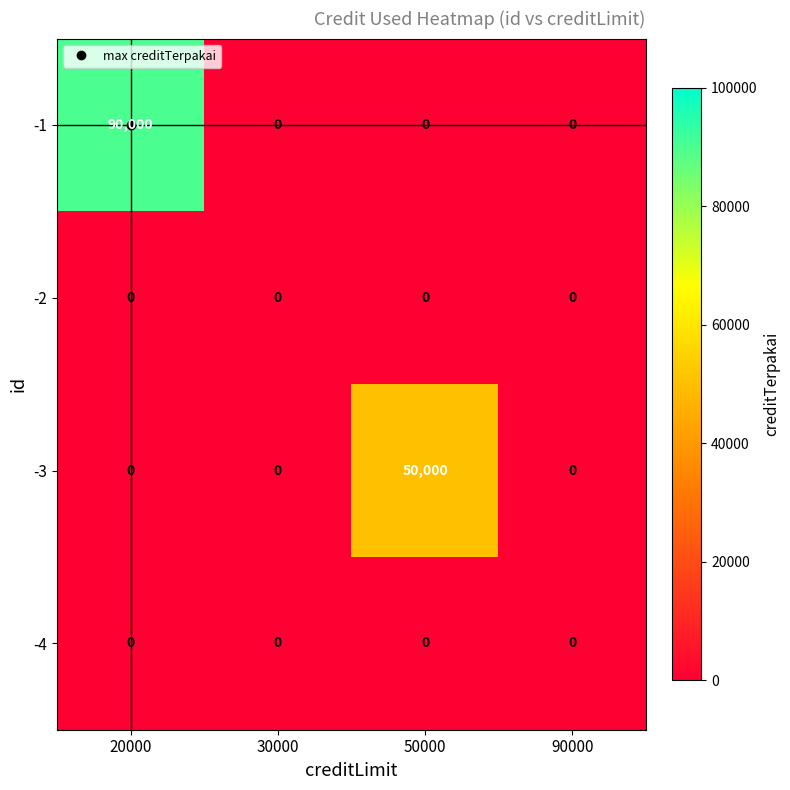

At which category is the sum across all series the highest?

20000